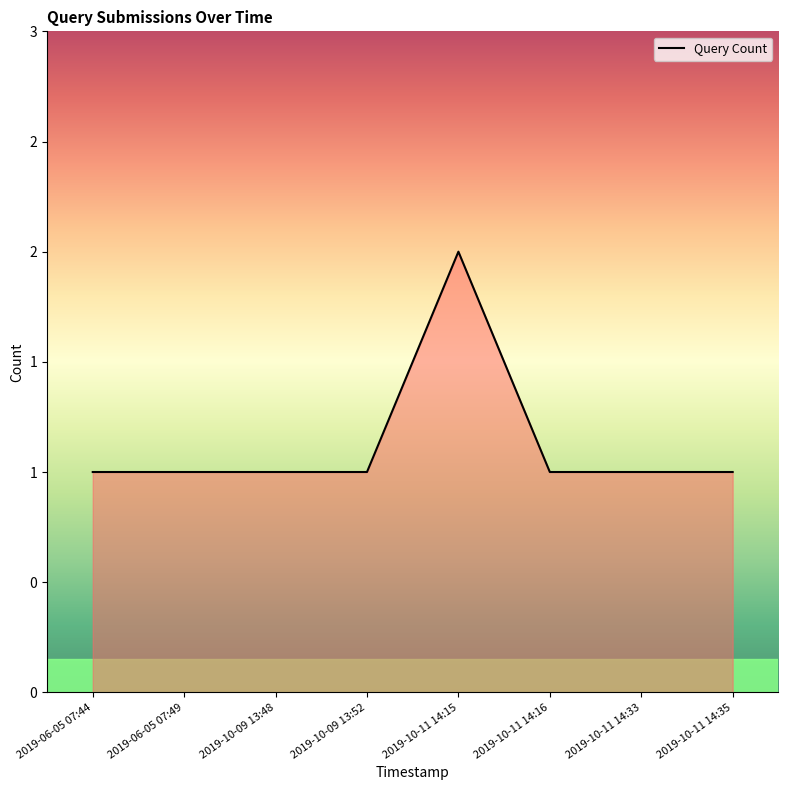

List the labels in order of value, largest first.

2019-10-11 14:15, 2019-06-05 07:44, 2019-06-05 07:49, 2019-10-09 13:48, 2019-10-09 13:52, 2019-10-11 14:16, 2019-10-11 14:33, 2019-10-11 14:35